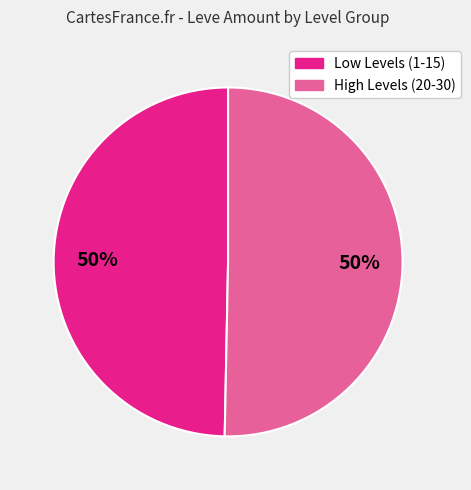

To the nearest percent, what is the average slice percentage?

50%